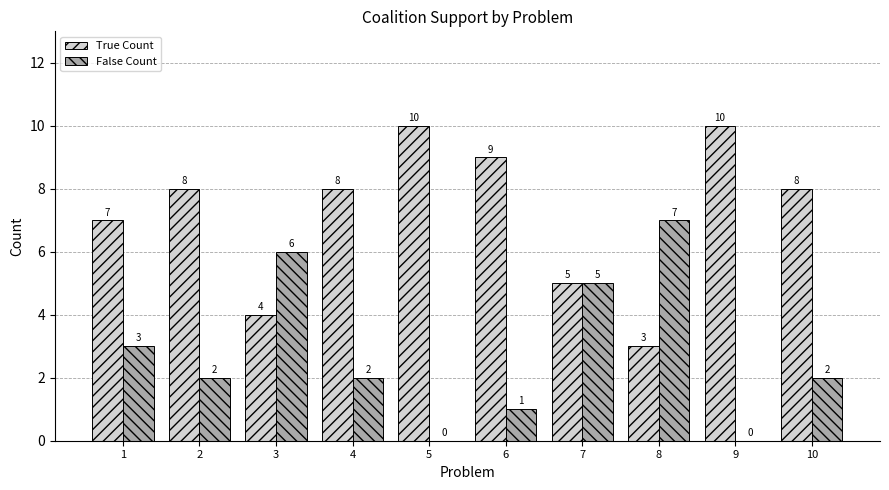

How many True Count values are between 5 and 9?

6